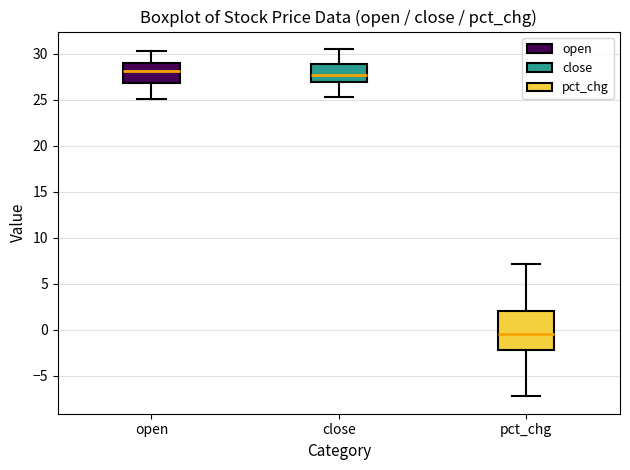

Reading left to right, transcribe this box plot: for each box, give where its median line is, the range the box spans, and where its two whiskers end, as read against the y-axis. The values are not printed on the chart, so give them approximately, as read against the axis.

open: median 28.0, box 27.0 to 29.0, whiskers 25.0 to 30.5
close: median 28.0, box 27.0 to 29.0, whiskers 25.5 to 30.5
pct_chg: median -0.5, box -2.0 to 2.0, whiskers -7.0 to 7.0